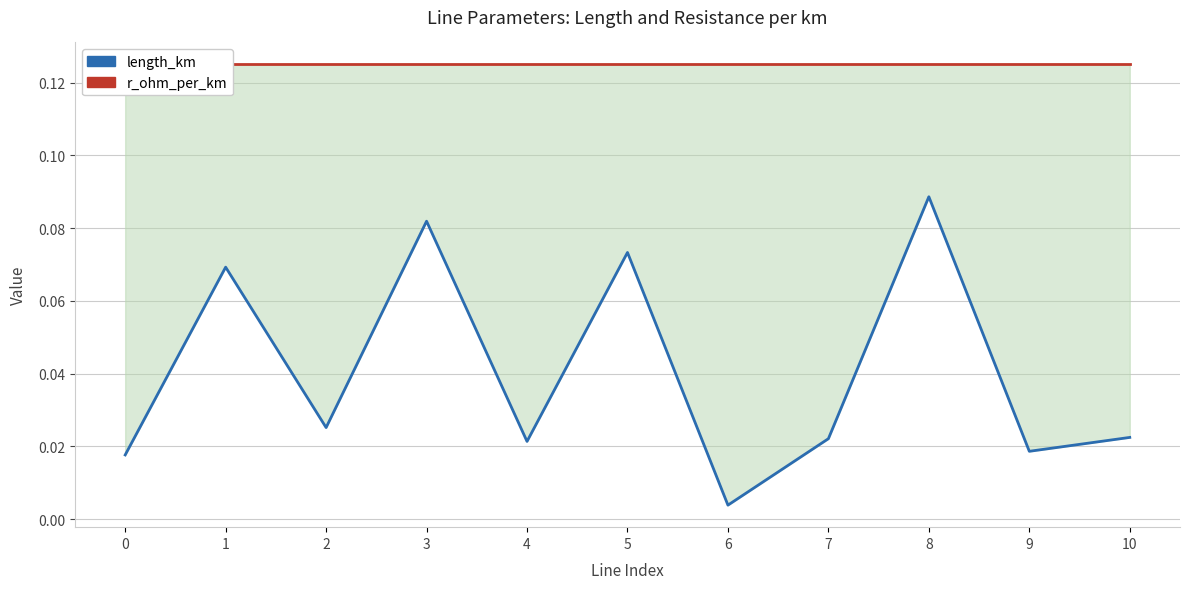

Is this an area chart (filled region under the line)?

No